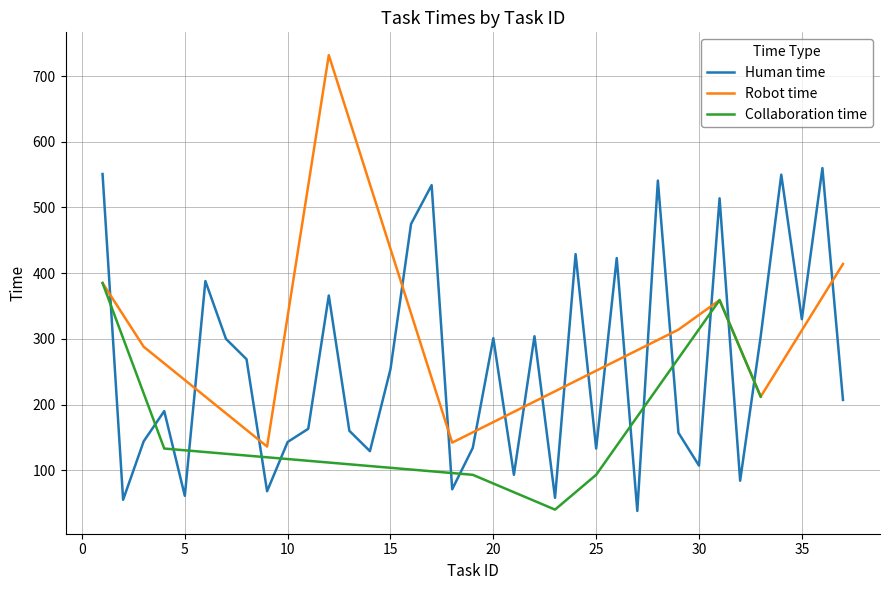

How many series are shown in this chart?

3